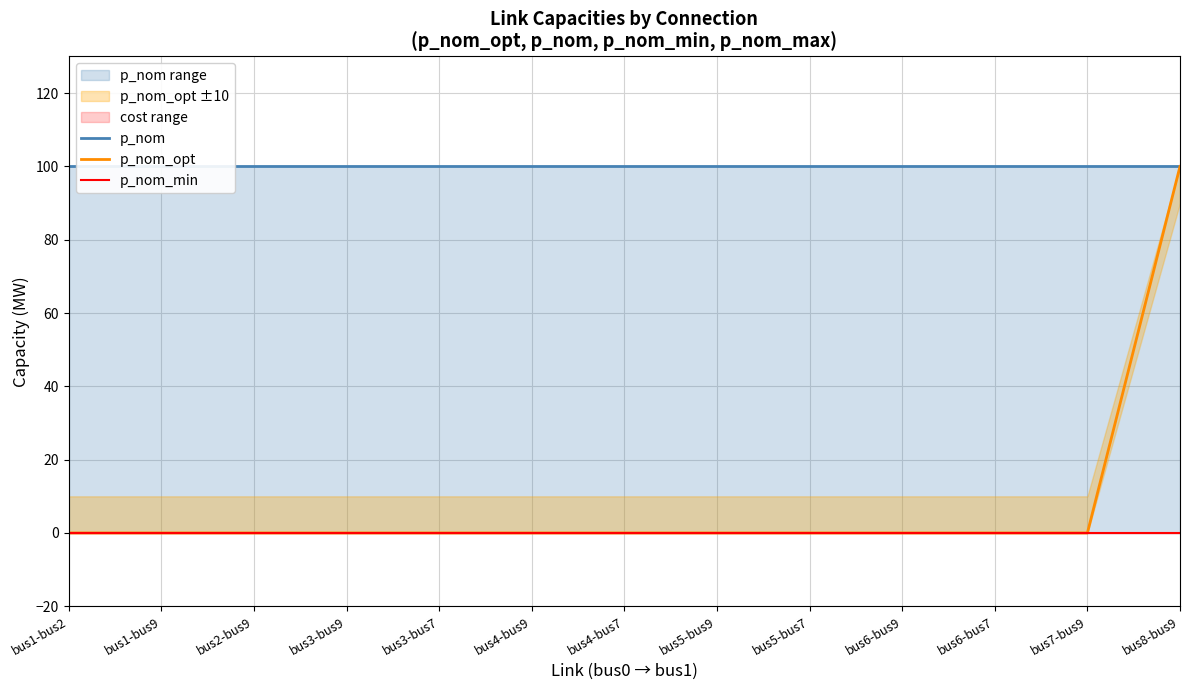

What is the label of the 3rd point from the right?

bus6-bus7